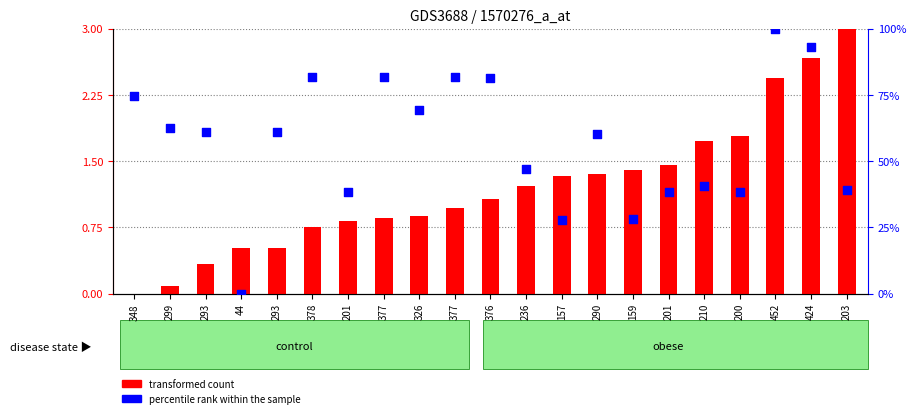

At which category is the sum across all series the highest?

452